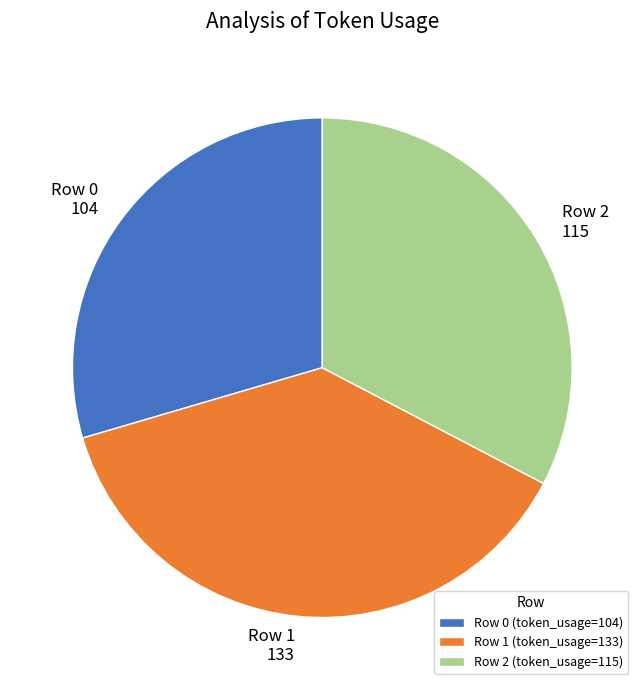

Do Row 2 and Row 1 together represent more than half of the pie?

Yes